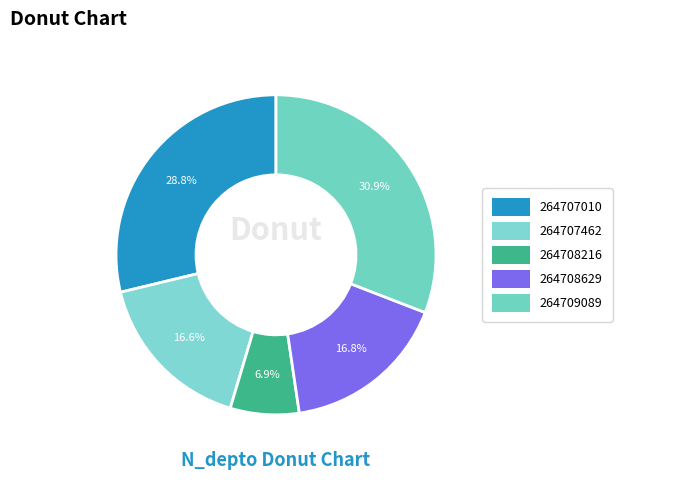

Does 264709089 account for over 50% of the chart?

No